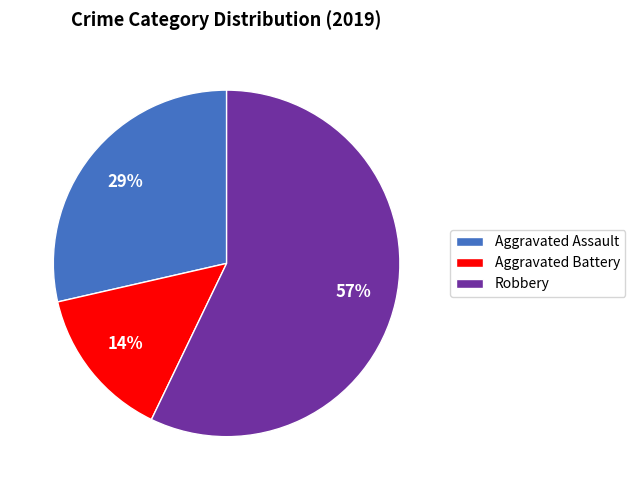

Do Aggravated Battery and Robbery together represent more than half of the pie?

Yes